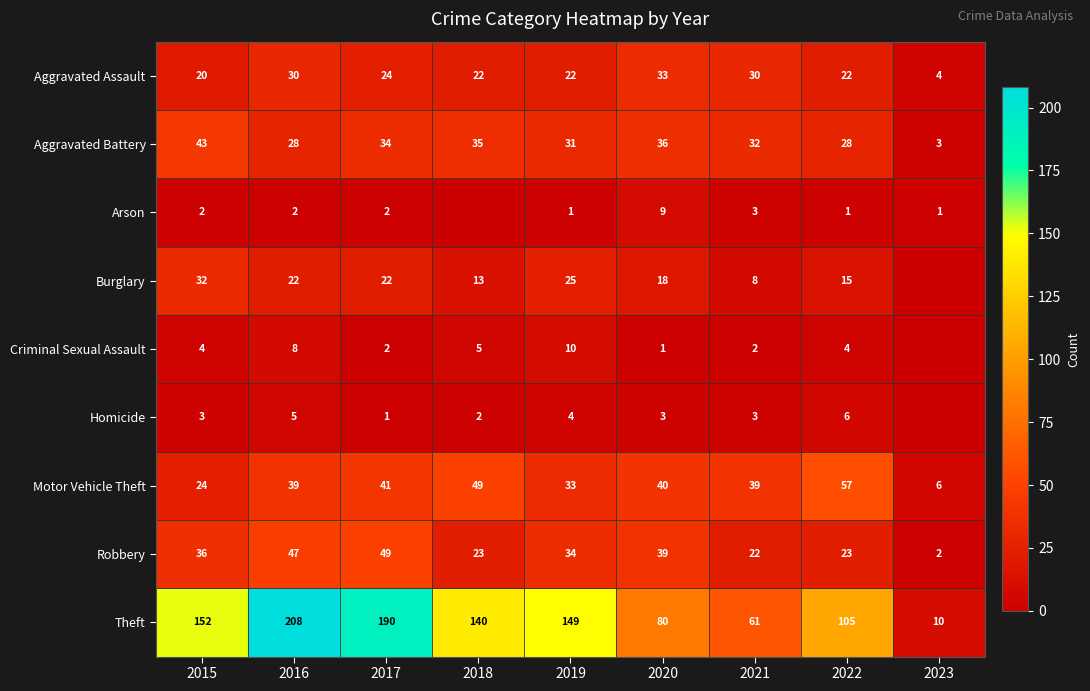

At which category is the sum across all series the highest?

2016